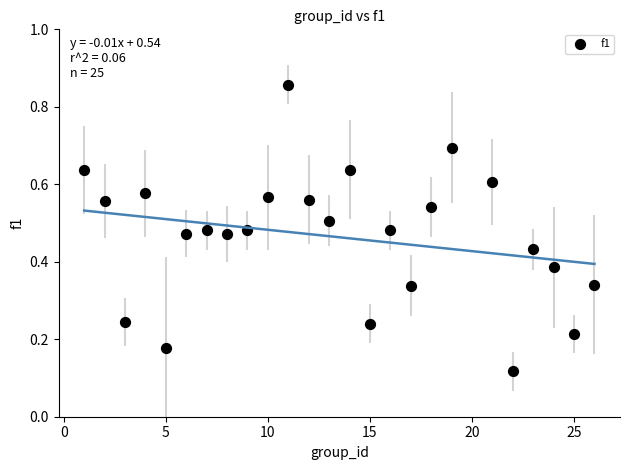

What is the range of X values (max minus min)?

25.0